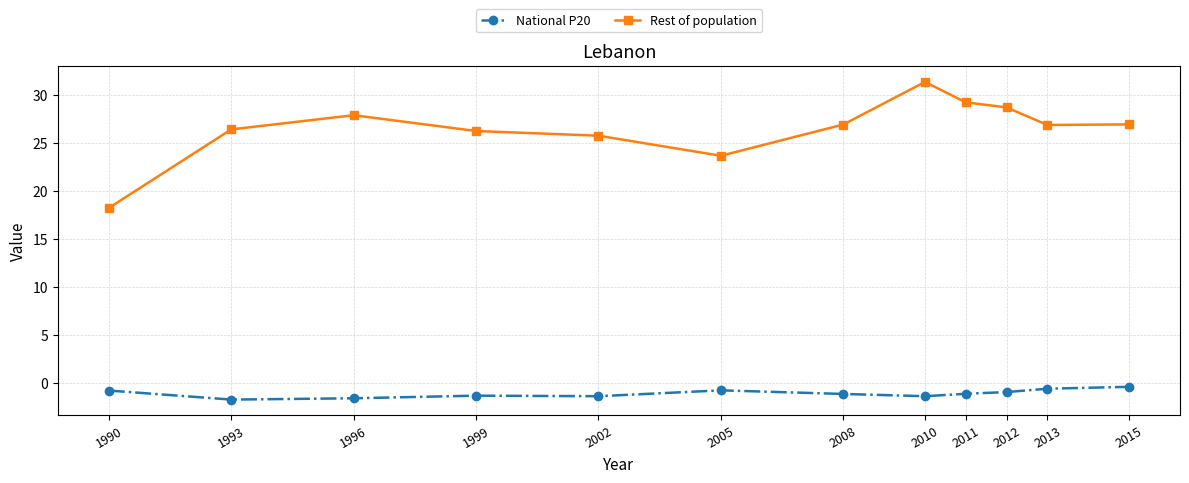

Which series has the widest spread of values?

Rest of population